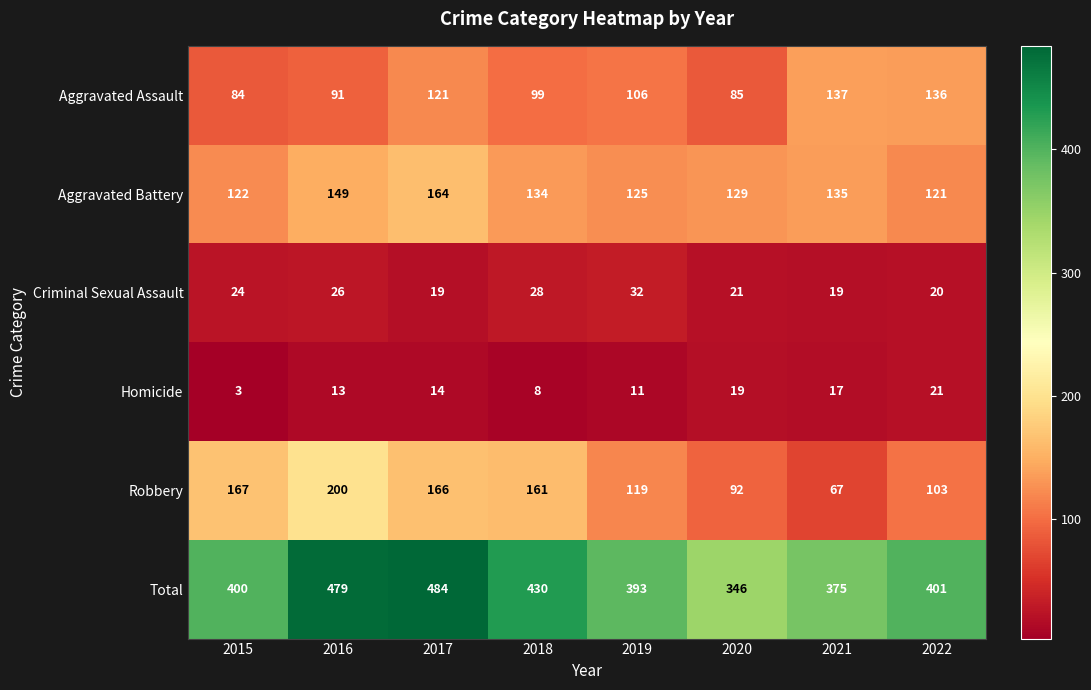

Is it true that Total equals 400 at 2015?

True